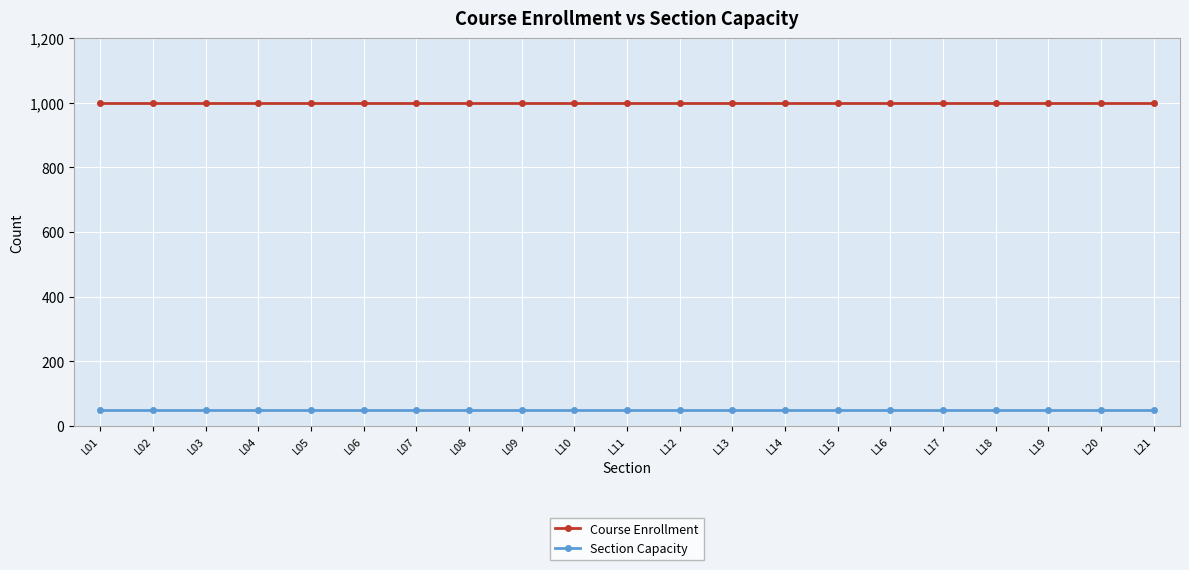

What is the value of the Course Enrollment point at the 4th from the left?

1000